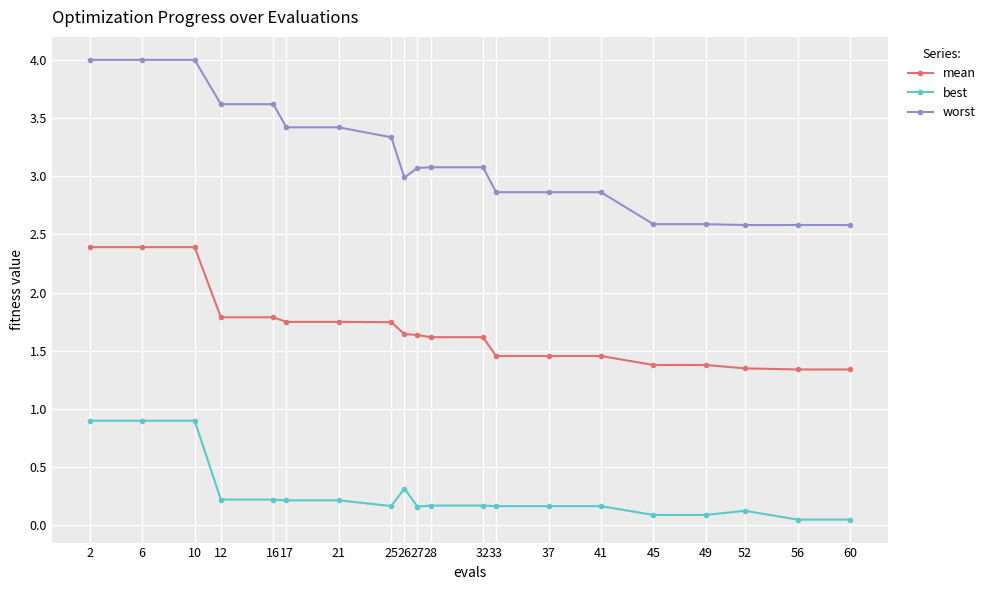

Count the mean values in the range 1 to 2.

17